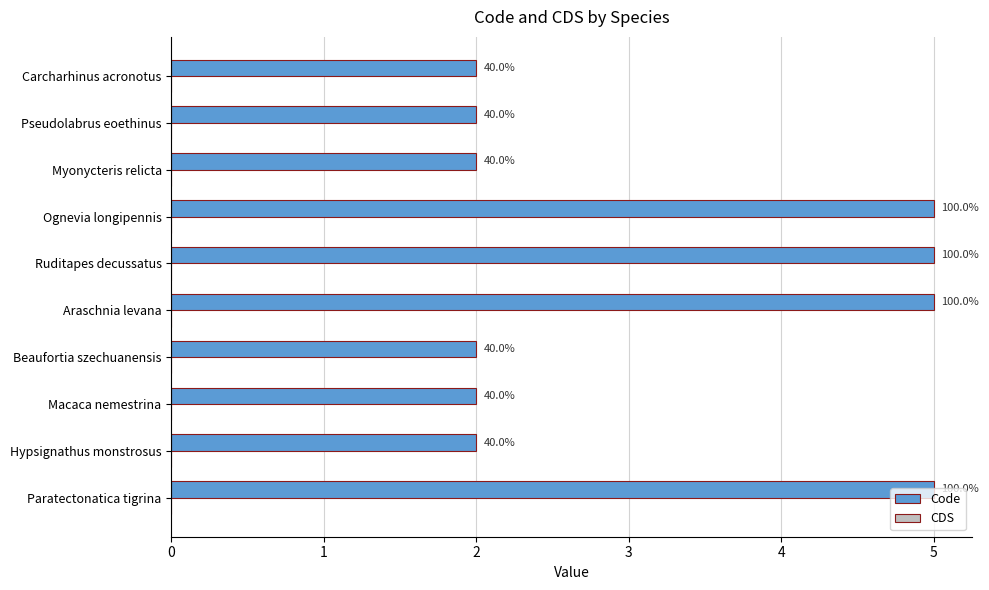

Are the bars horizontal?

Yes